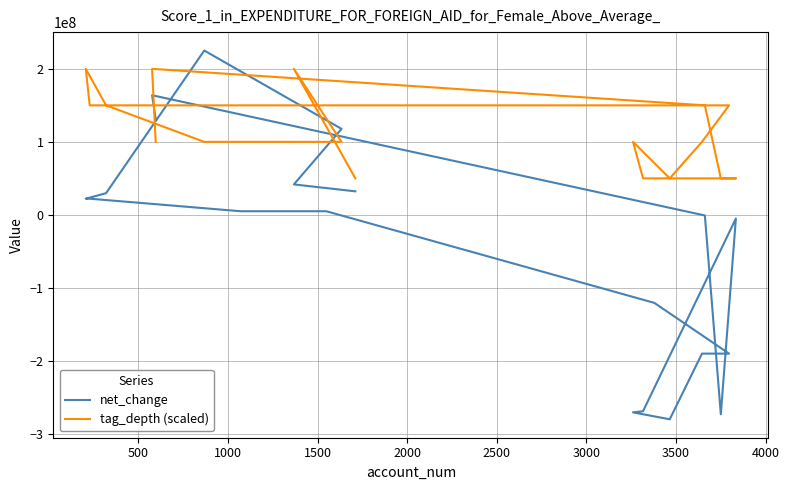

What is the difference between the highest and lowest values at 3500?

329945000